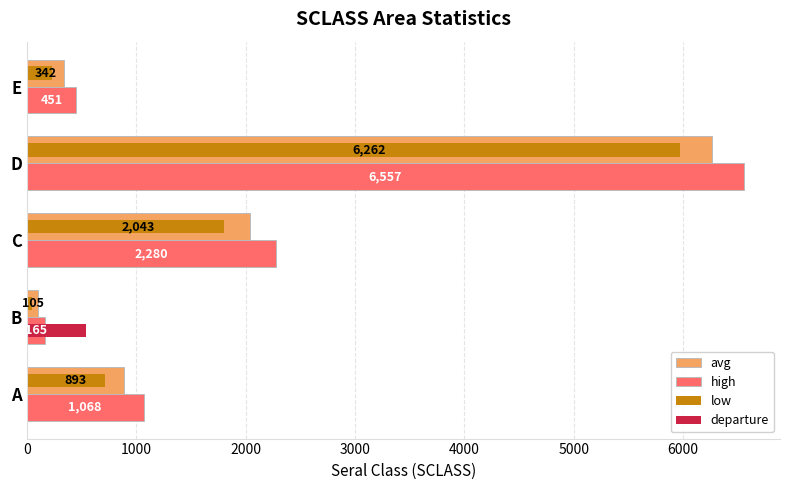

What is the highest value of the low series?

5967.6